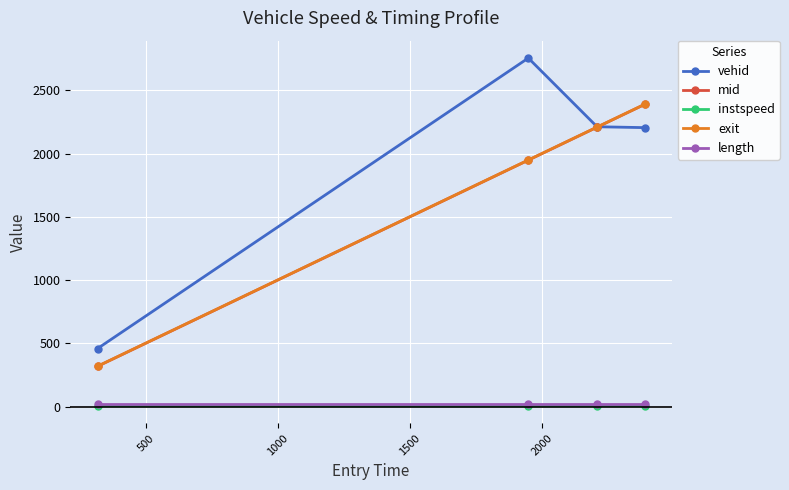

What are all the series names shown in the legend?

vehid, mid, instspeed, exit, length